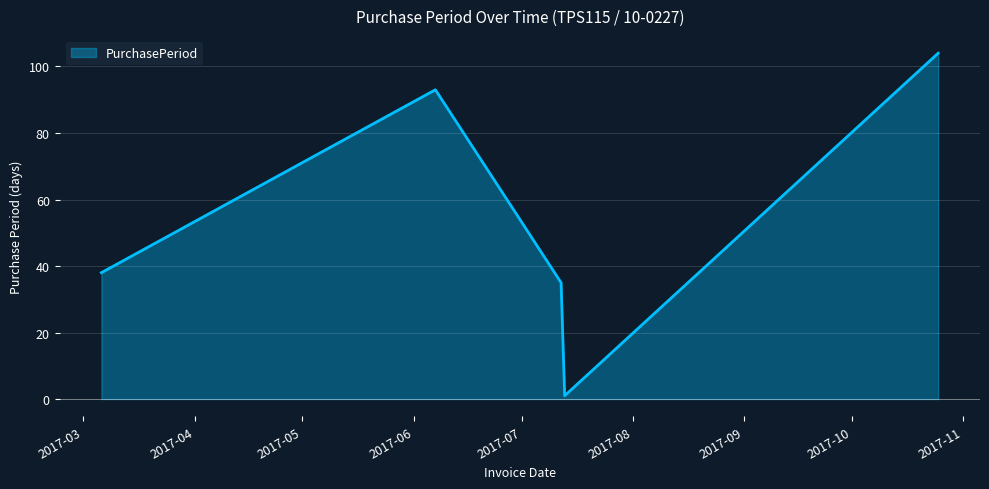

What is the greatest value displayed?

104